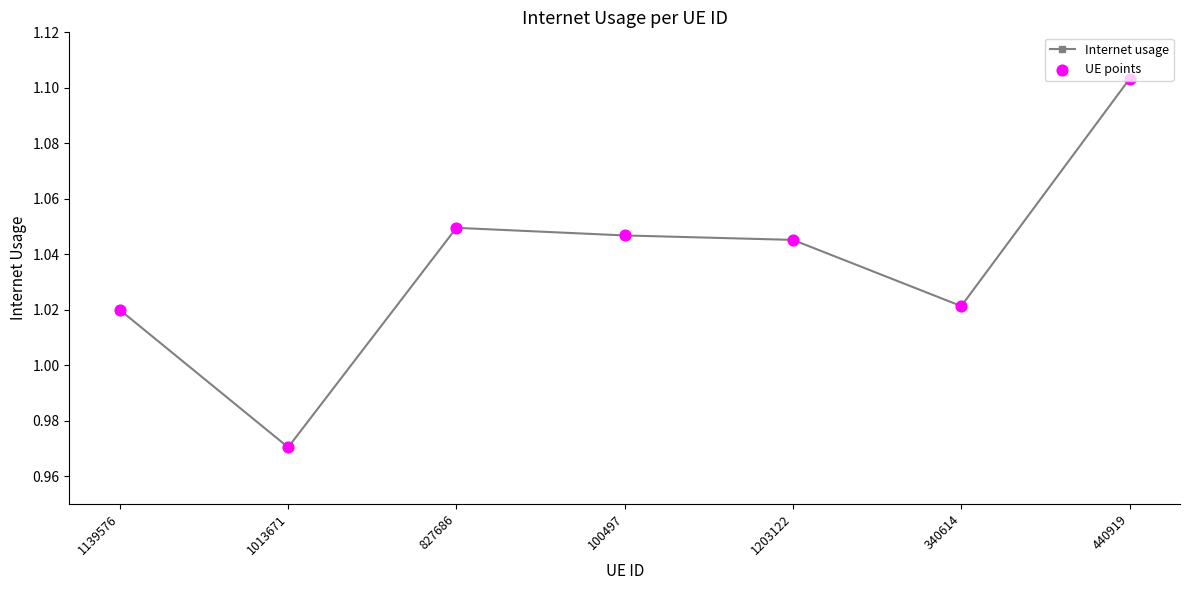

Between 1139576 and 440919, which is larger?

440919